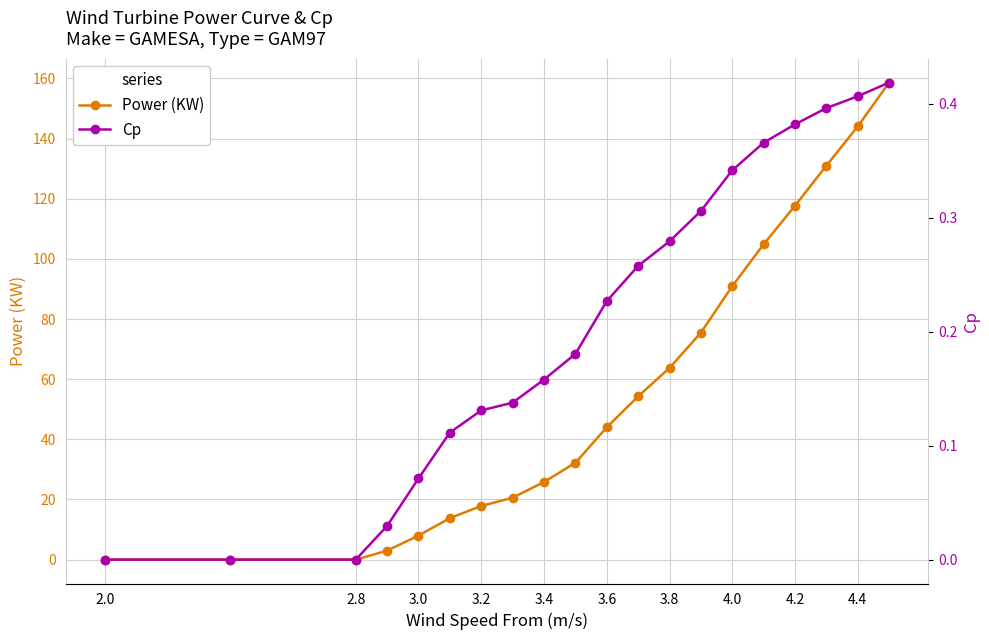

True or false: Power (KW) has more than 2 interior local peaks.

False